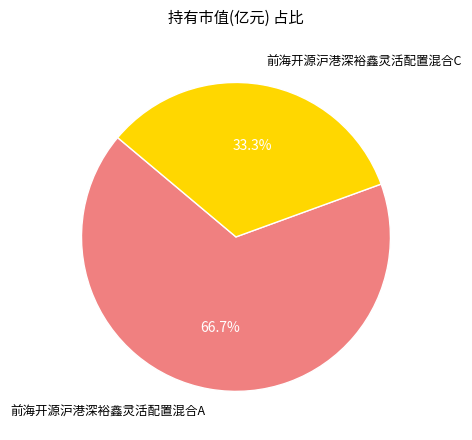

What is the majority slice?

前海开源沪港深裕鑫灵活配置混合A